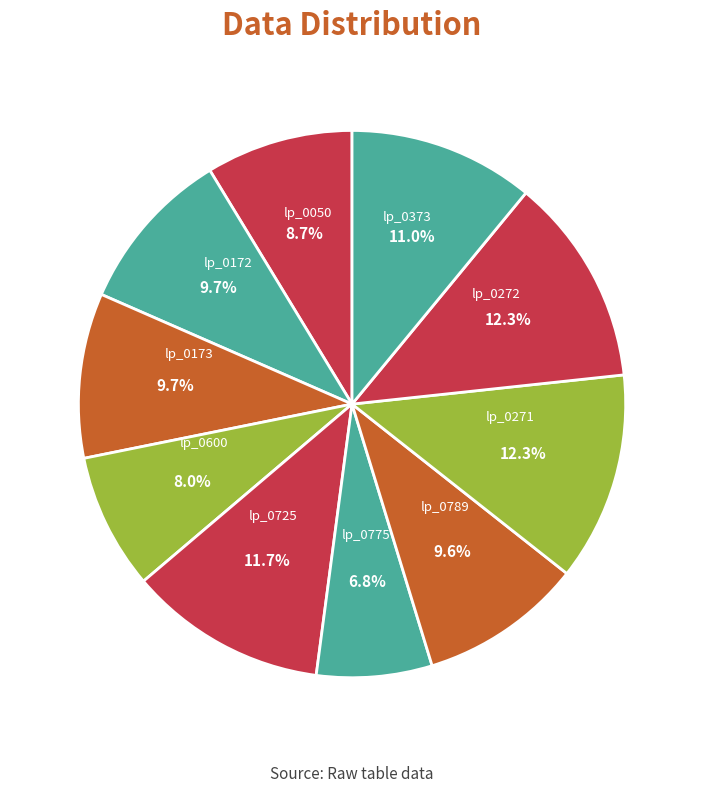

What is the total percentage of lp_0775 and lp_0725?

18.5%